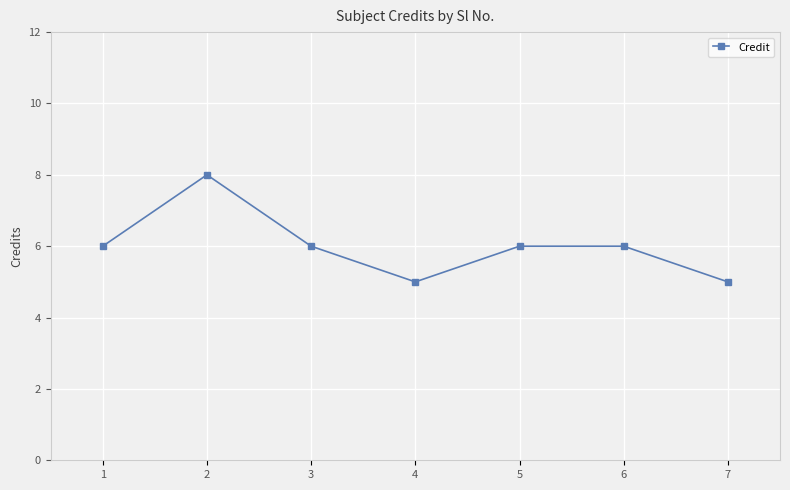

What is the smallest value displayed?

5